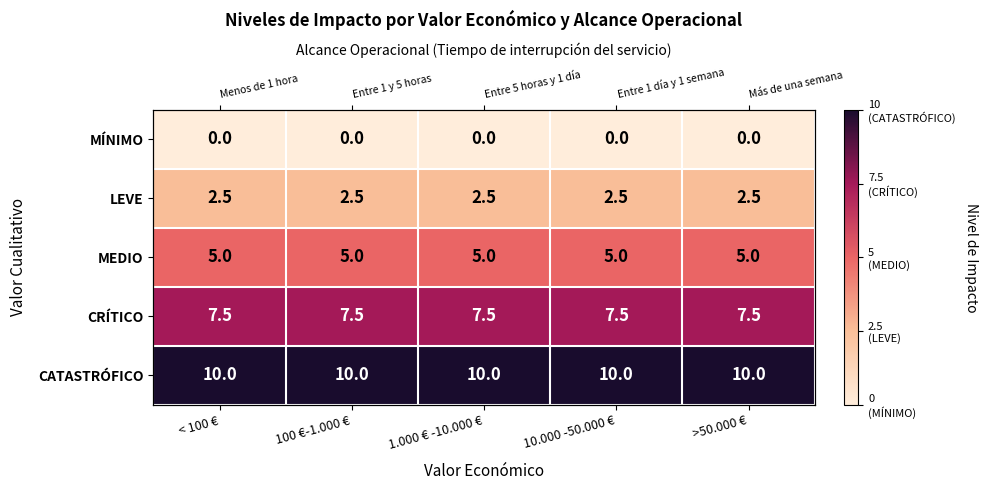

What is the spread (max minus min) of values at 10.000 -50.000 €?

10.0